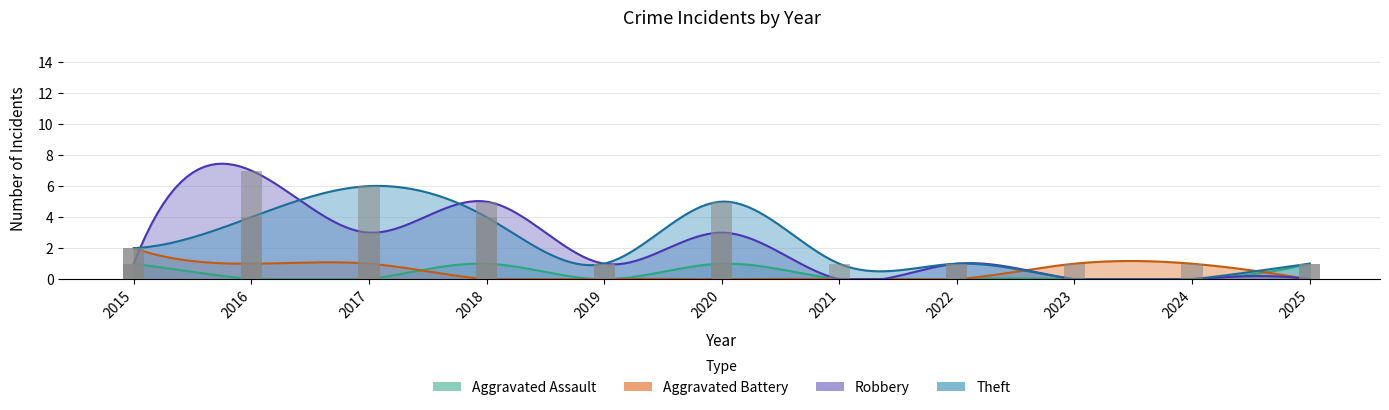

What is the sum of all Theft values?

25